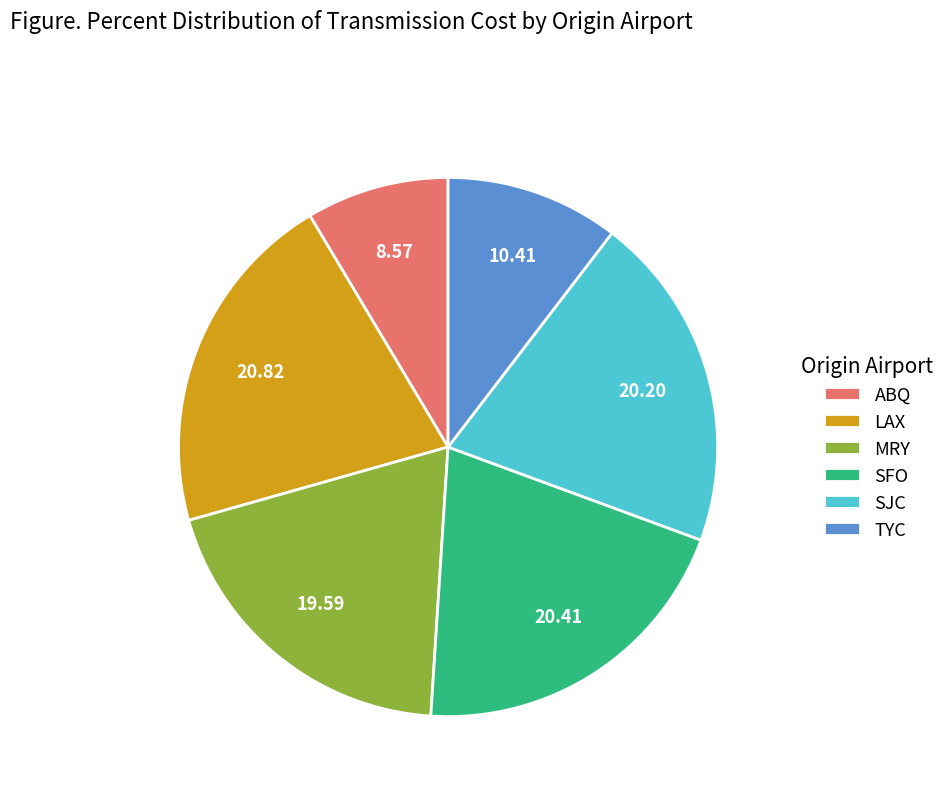

What is the smallest slice in the pie chart?

ABQ